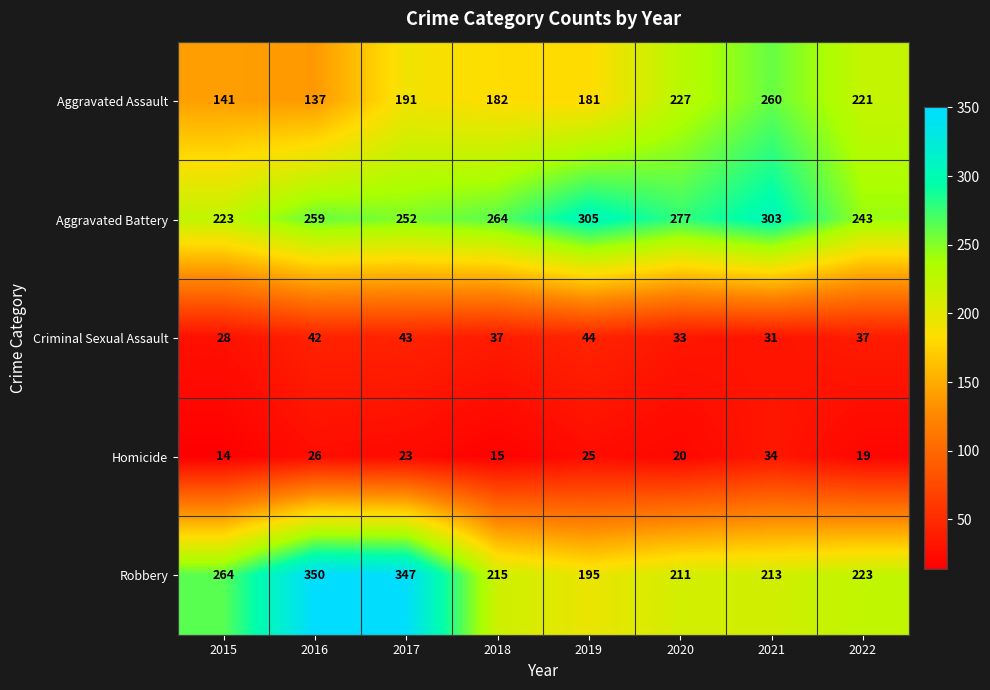

Rank the series by their maximum value, from highest to lowest.

Robbery, Aggravated Battery, Aggravated Assault, Criminal Sexual Assault, Homicide